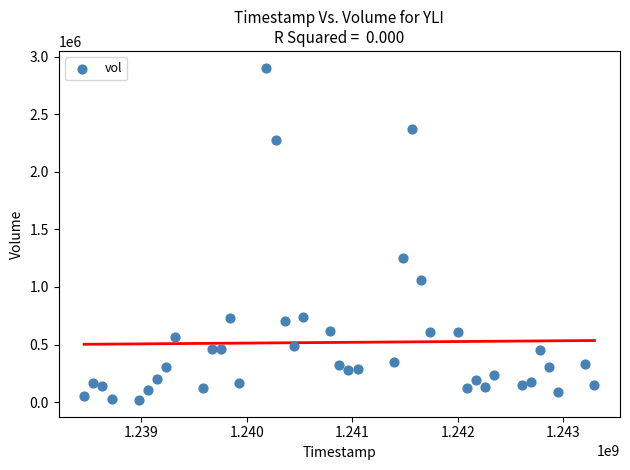

What Y value in the scatter plot is closest to 1461200?

1250000